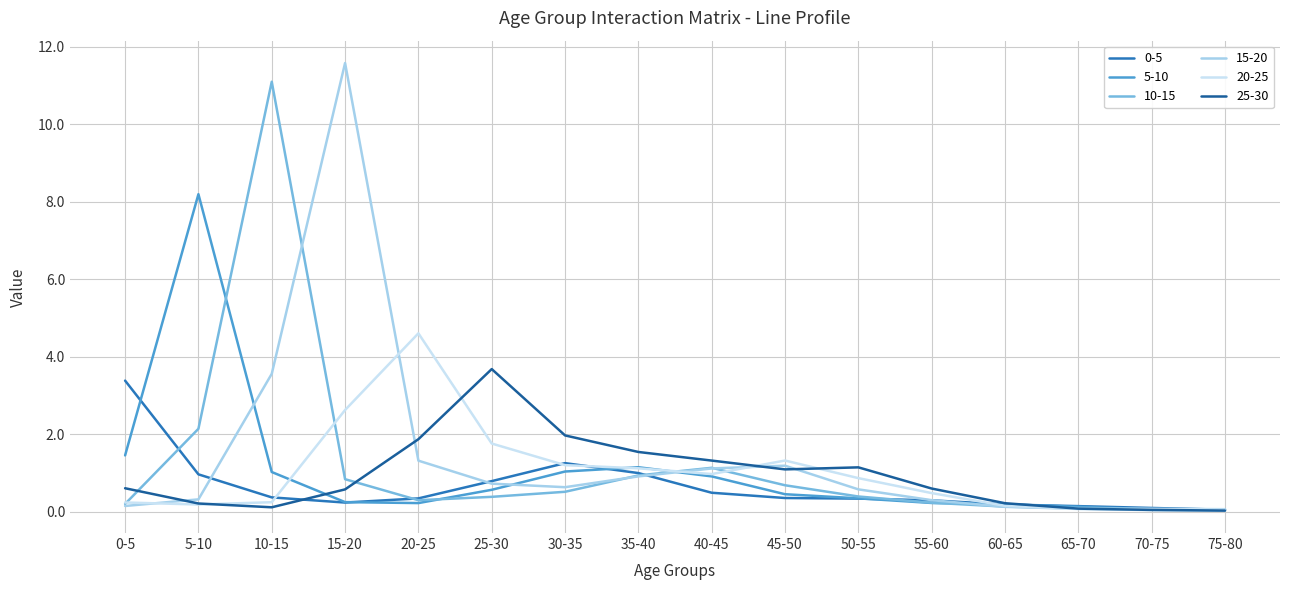

In 10-15, how many points are higher than both neighbors (excluding endpoints)?

2